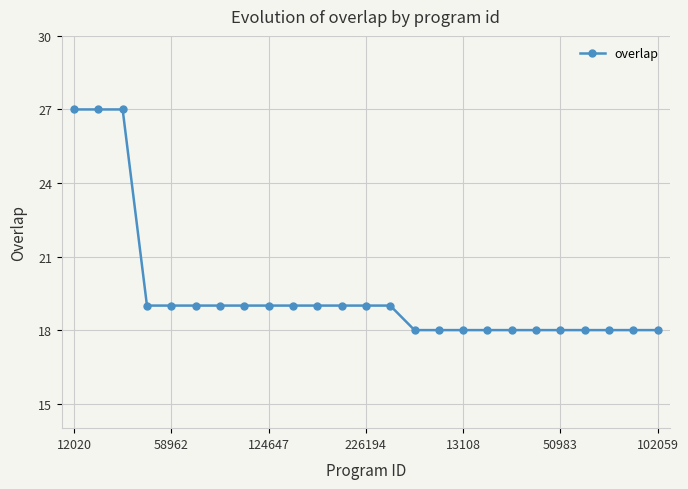

Reading right to left, extract all data points from this chart.

18	18	18	18	18	18	18	18	18	18	18	19	19	19	19	19	19	19	19	19	19	19	27	27	27